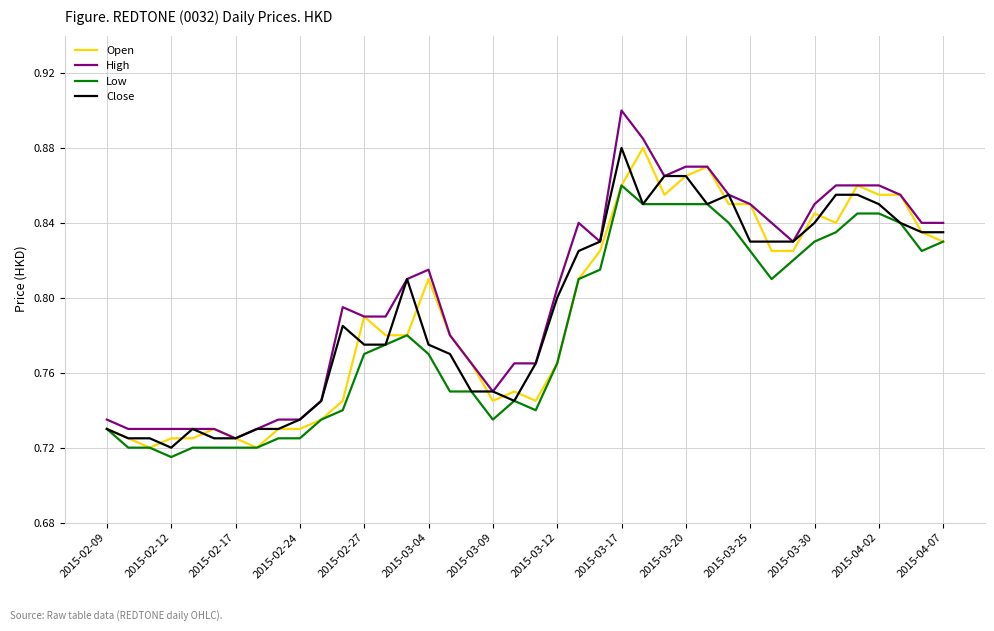

Which series has the widest spread of values?

High